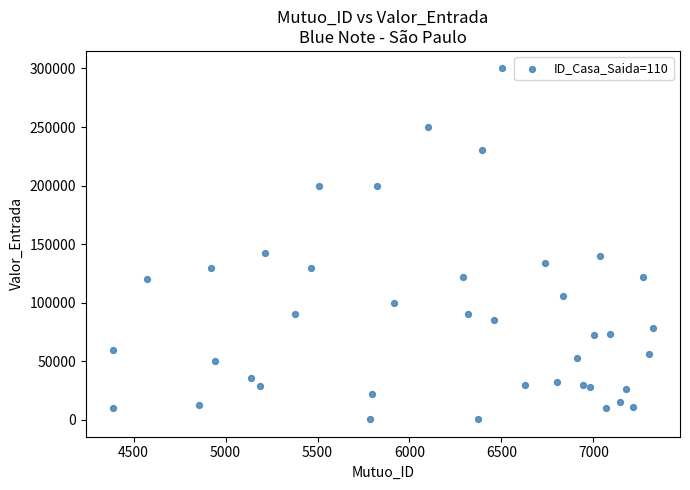

What is the range of Y values (max minus min)?

299509.0